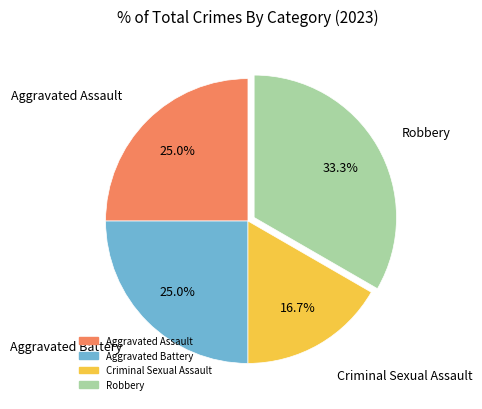

Between Robbery and Criminal Sexual Assault, which is larger?

Robbery